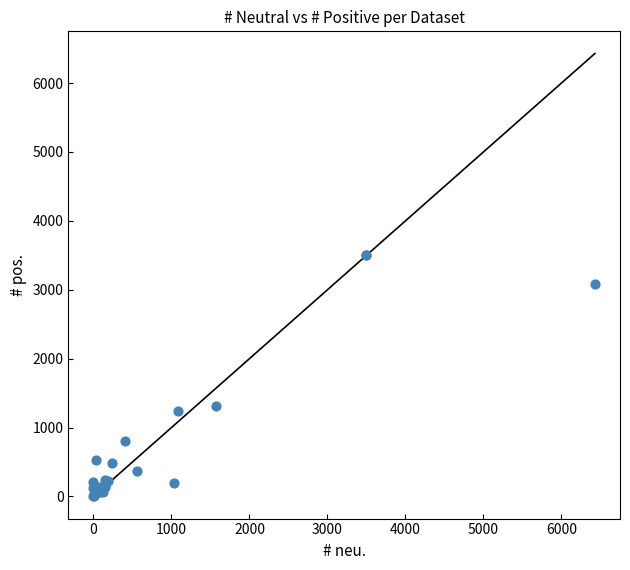

What Y value in the scatter plot is closest to 1750?

1317